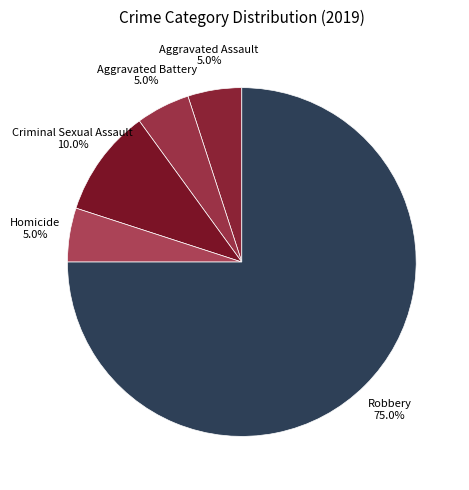

Rank the categories by value from lowest to highest.

Aggravated Assault, Aggravated Battery, Homicide, Criminal Sexual Assault, Robbery